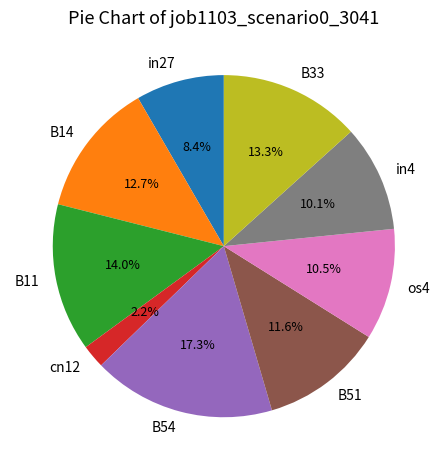

To the nearest percent, what is the average slice percentage?

11%